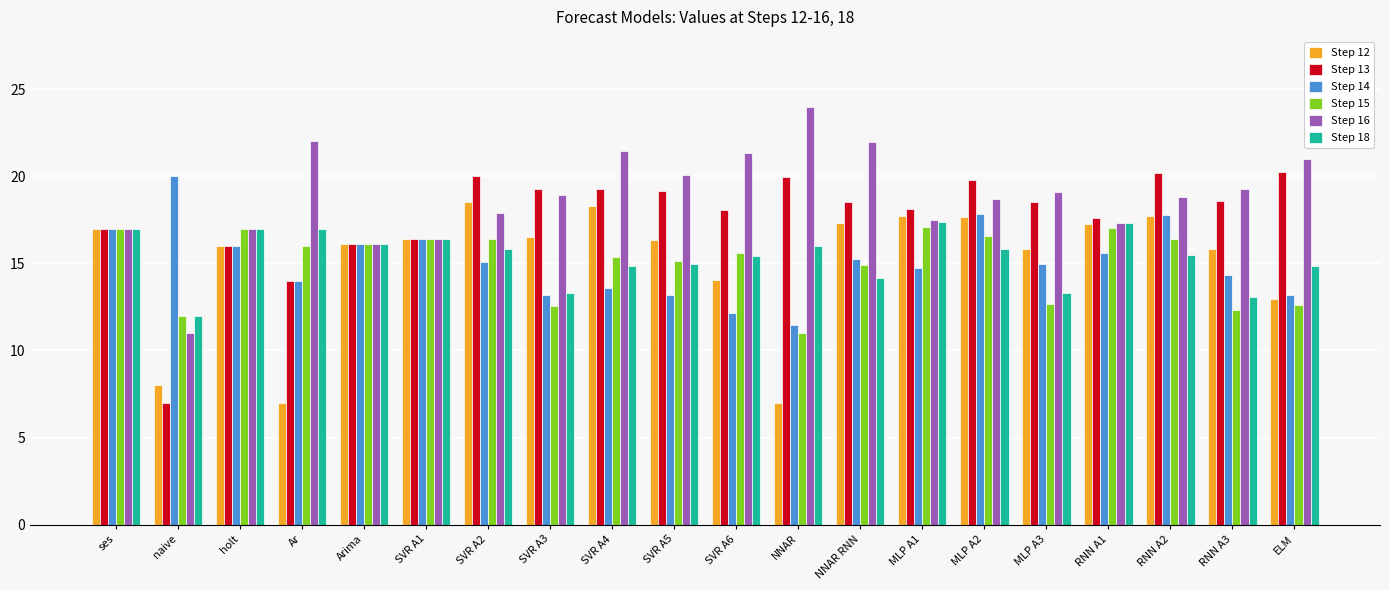

What is the difference between the highest and lowest values at SVR A3?

6.7